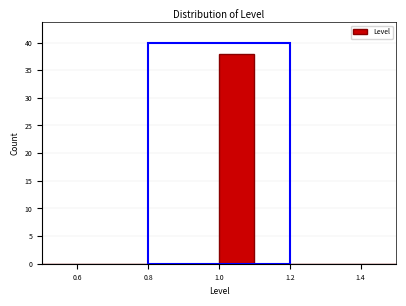

Over which range of the x-axis is the bar tallest?

1.0 to 1.1